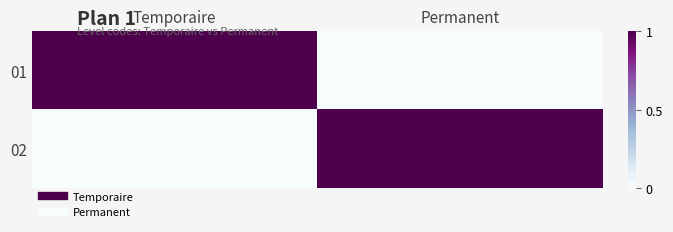

Which series has the widest spread of values?

01